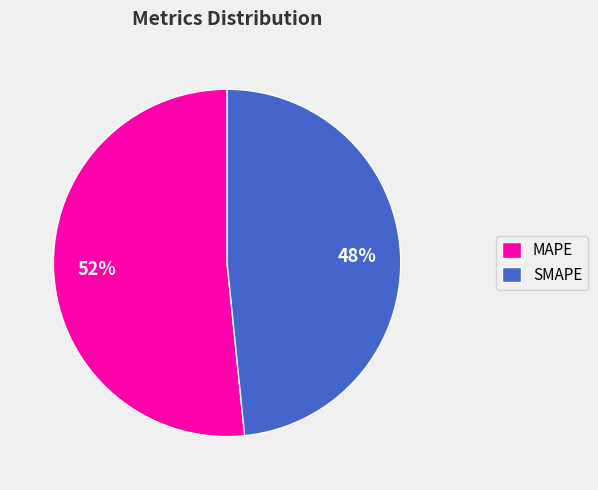

Is it true that MAPE is 52% of the pie?

True